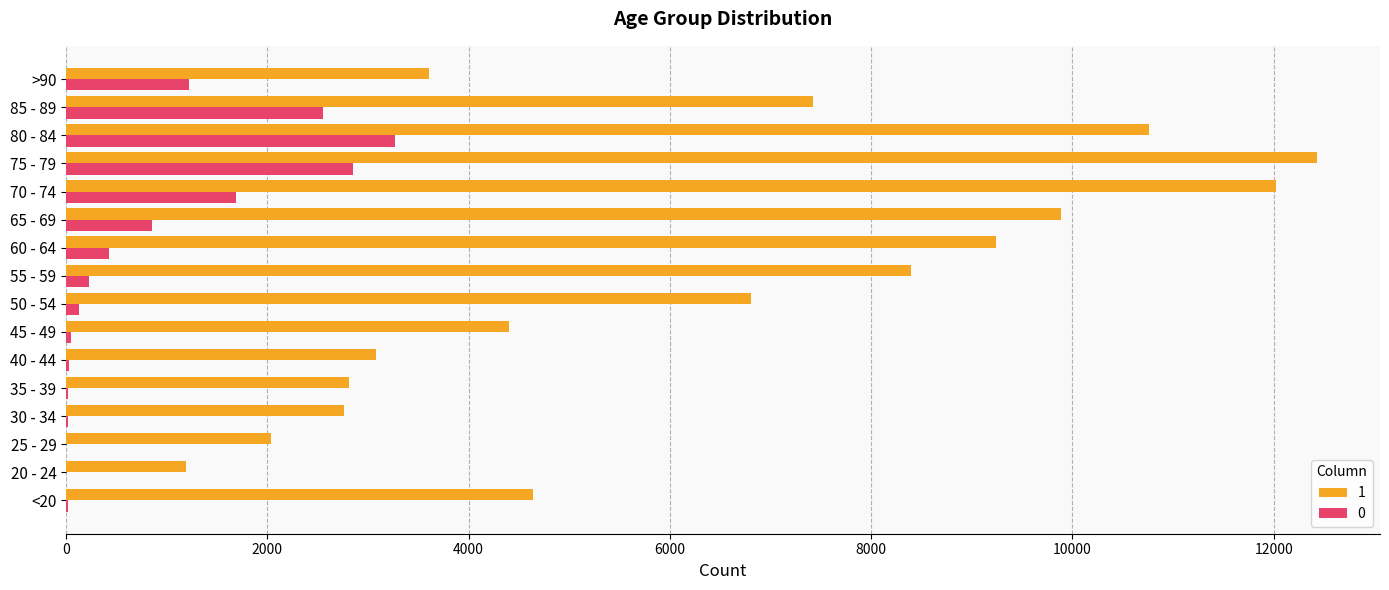

Which category has the highest value in the 1 series?

75 - 79